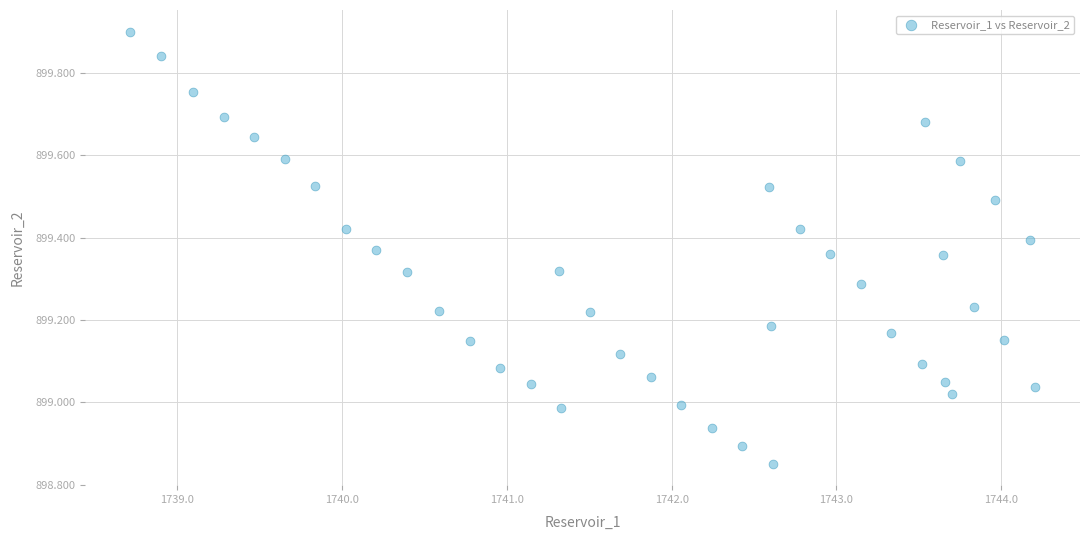

What is the range of X values (max minus min)?

5.5